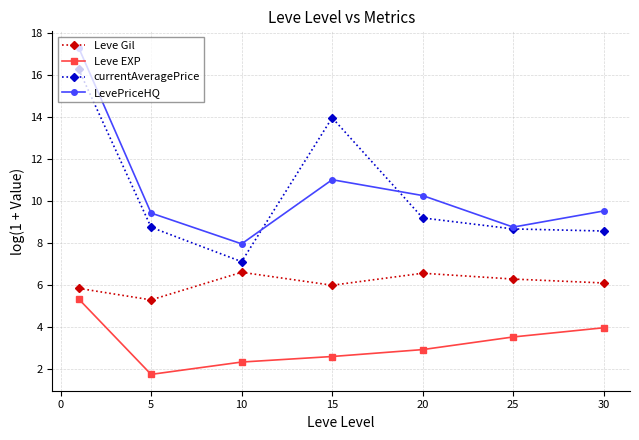

How many lines are shown in the chart?

4